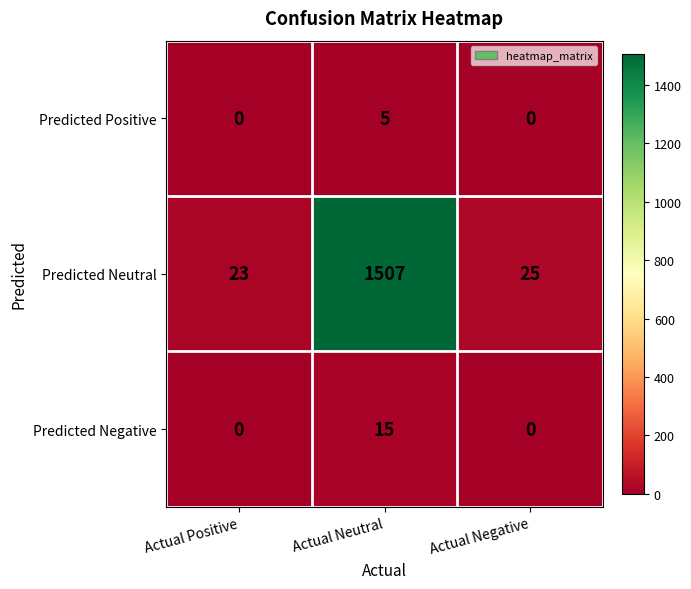

List the series in order of their peak value, highest first.

Predicted Neutral, Predicted Negative, Predicted Positive